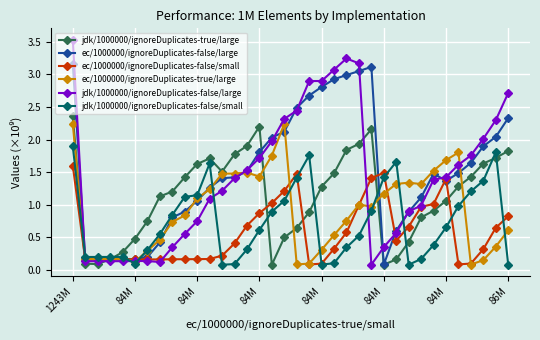

In ec/1000000/ignoreDuplicates-true/large, how many points are higher than both neighbors (excluding endpoints)?

6